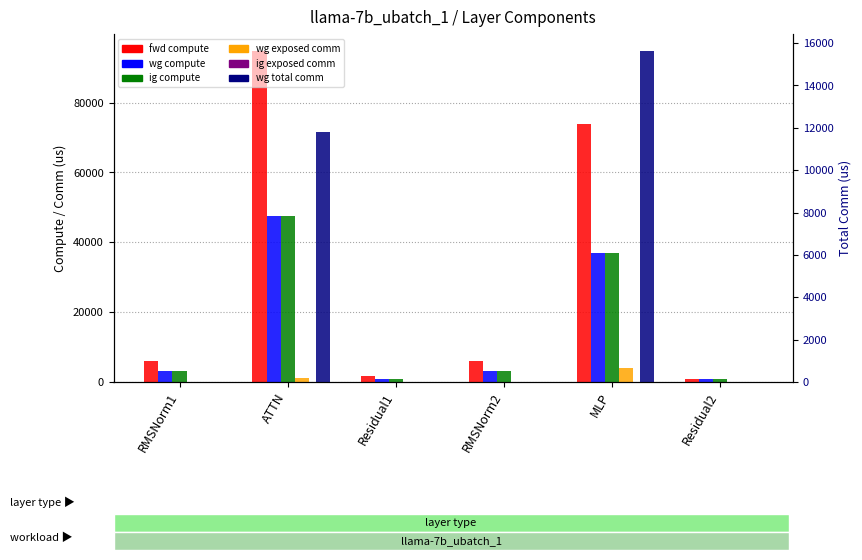

What are all the series names shown in the legend?

fwd compute, wg compute, ig compute, wg exposed comm, ig exposed comm, wg total comm